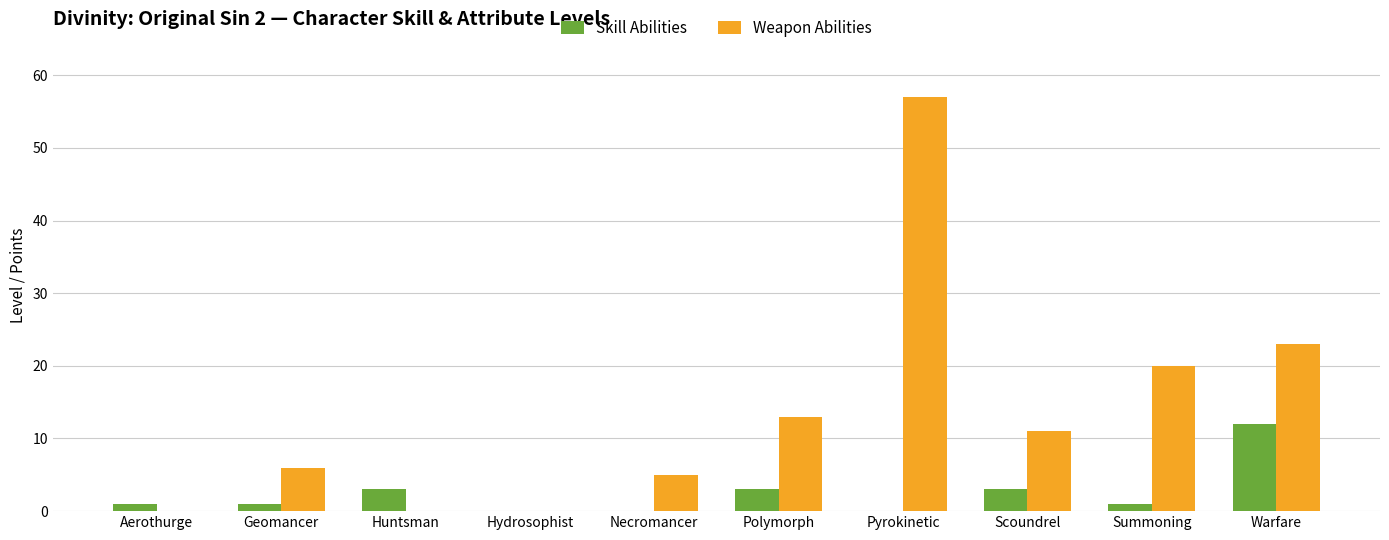

What are all the series names shown in the legend?

Skill Abilities, Weapon Abilities